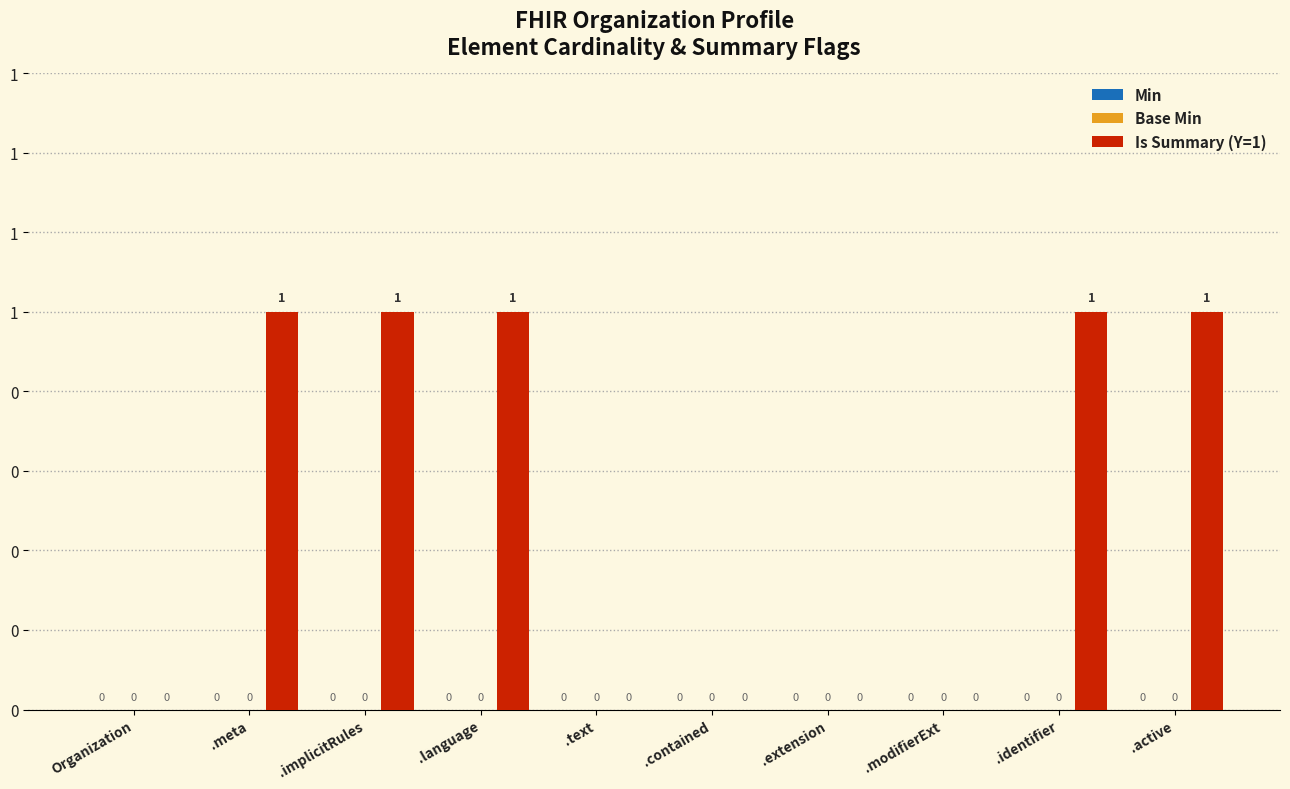

Reading left to right, transcribe all the data shown in this chart.

Min: Organization=0	.meta=0	.implicitRules=0	.language=0	.text=0	.contained=0	.extension=0	.modifierExt=0	.identifier=0	.active=0
Base Min: Organization=0	.meta=0	.implicitRules=0	.language=0	.text=0	.contained=0	.extension=0	.modifierExt=0	.identifier=0	.active=0
Is Summary (Y=1): Organization=0	.meta=1	.implicitRules=1	.language=1	.text=0	.contained=0	.extension=0	.modifierExt=0	.identifier=1	.active=1